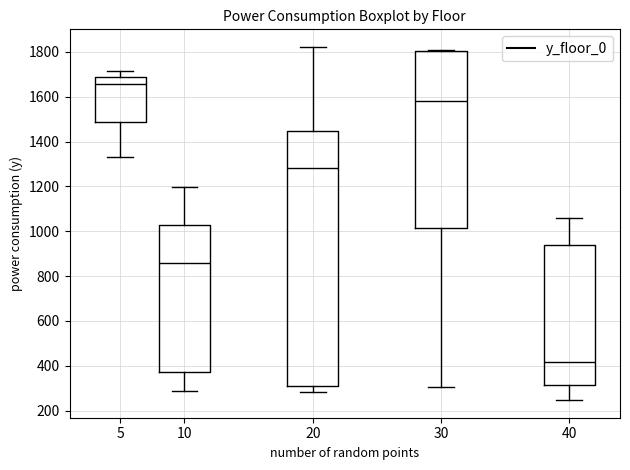

Reading left to right, transcribe this box plot: for each box, give where its median line is, the range the box spans, and where its two whiskers end, as read against the y-axis. The values are not printed on the chart, so give them approximately, as read against the axis.

5: median 1660, box 1480 to 1680, whiskers 1340 to 1720
10: median 860, box 380 to 1020, whiskers 280 to 1200
20: median 1280, box 320 to 1440, whiskers 280 to 1820
30: median 1580, box 1020 to 1800, whiskers 300 to 1800
40: median 420, box 320 to 940, whiskers 240 to 1060